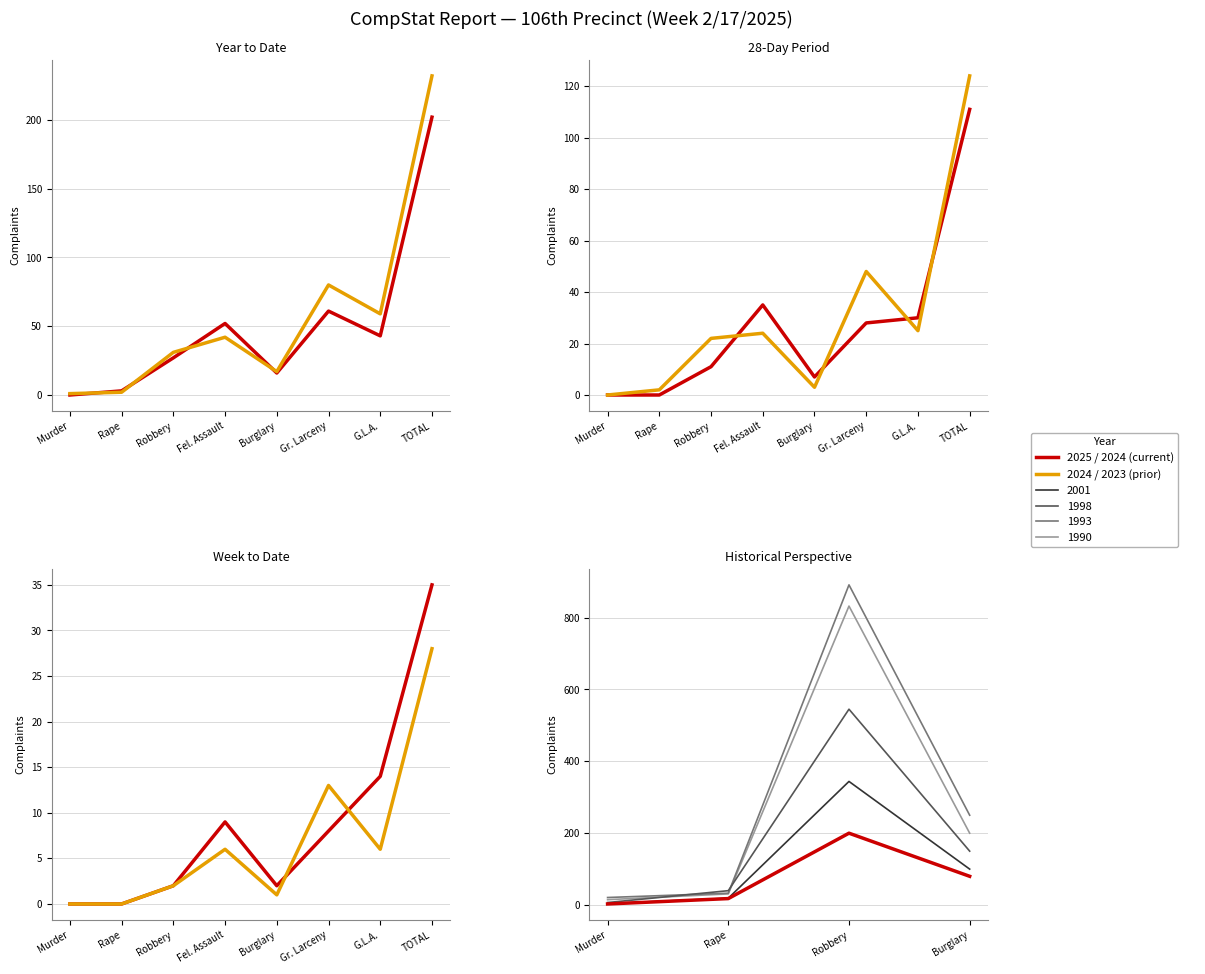

Where is the first local minimum for 28-Day 2024?

Burglary